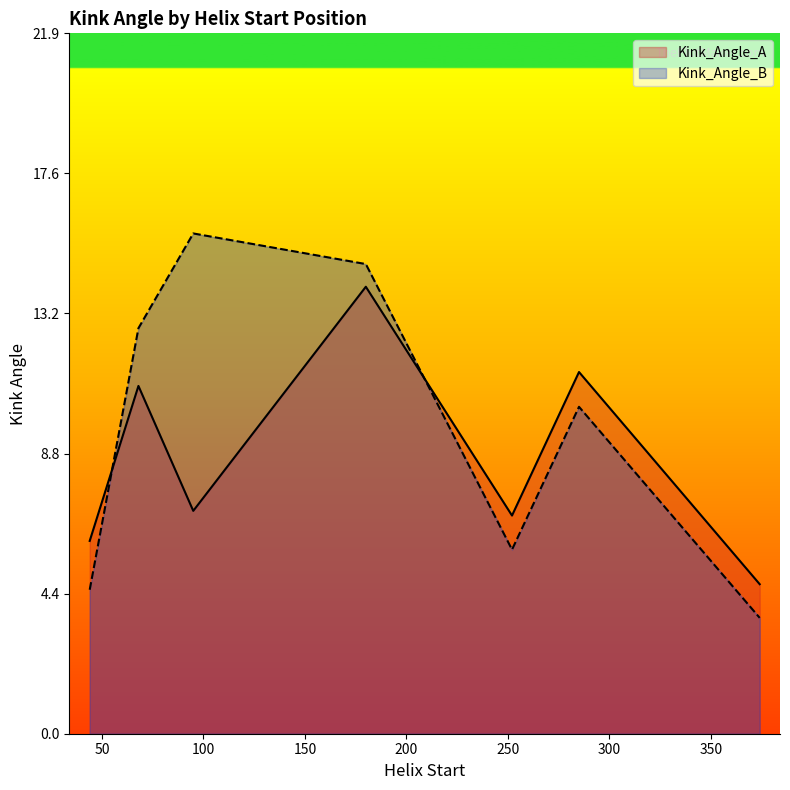

How many data points in Kink_Angle_B are less than 10?

3